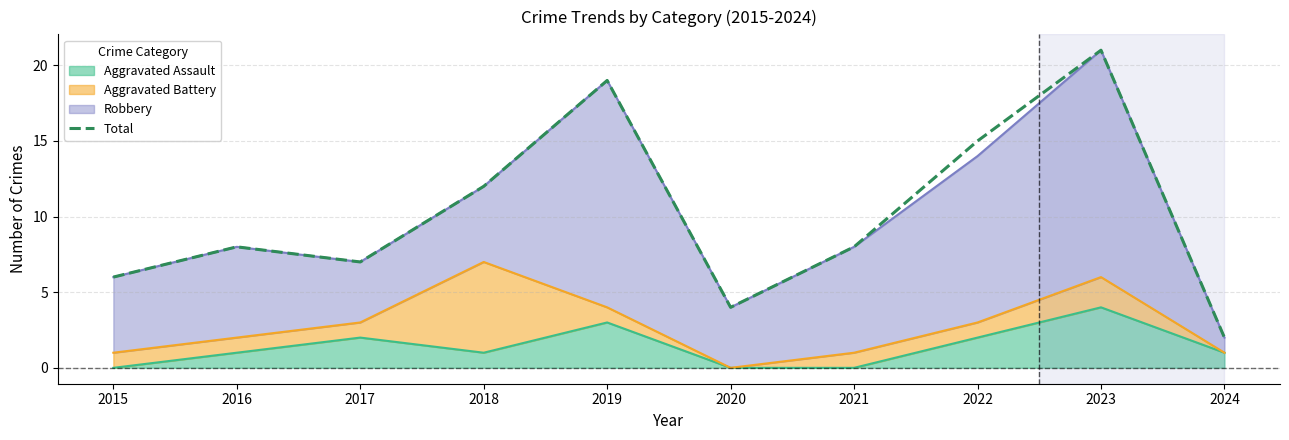

At which label does the data first exceed 8?

2018